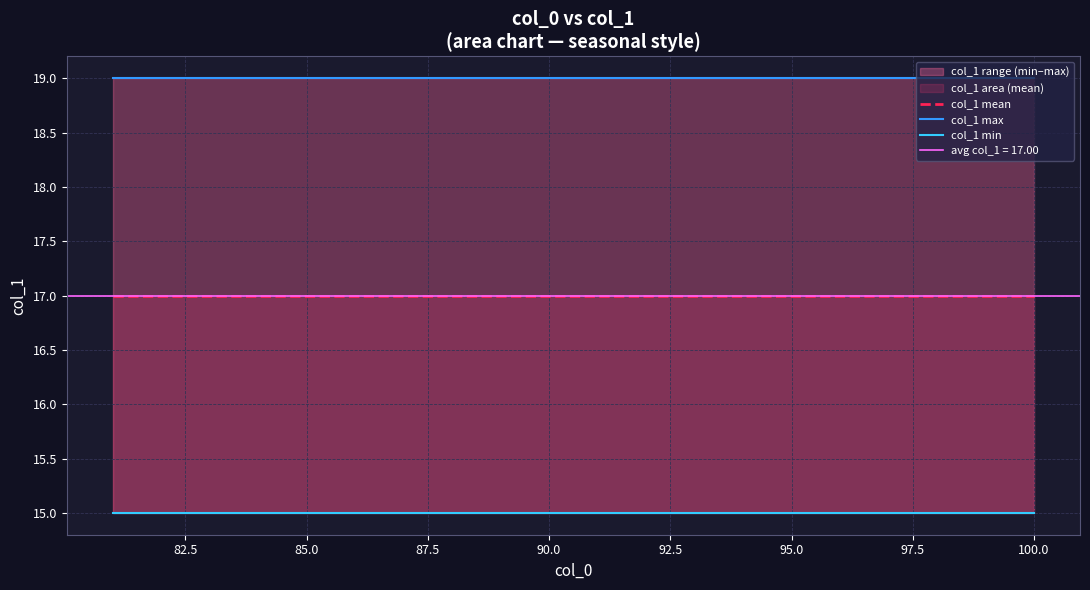

What is the sum of all col_1 mean values?

340